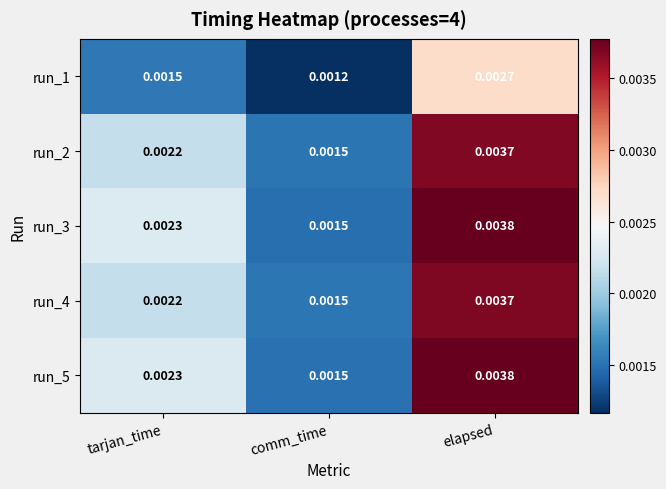

At how many categories does at least one series exceed 0?

3